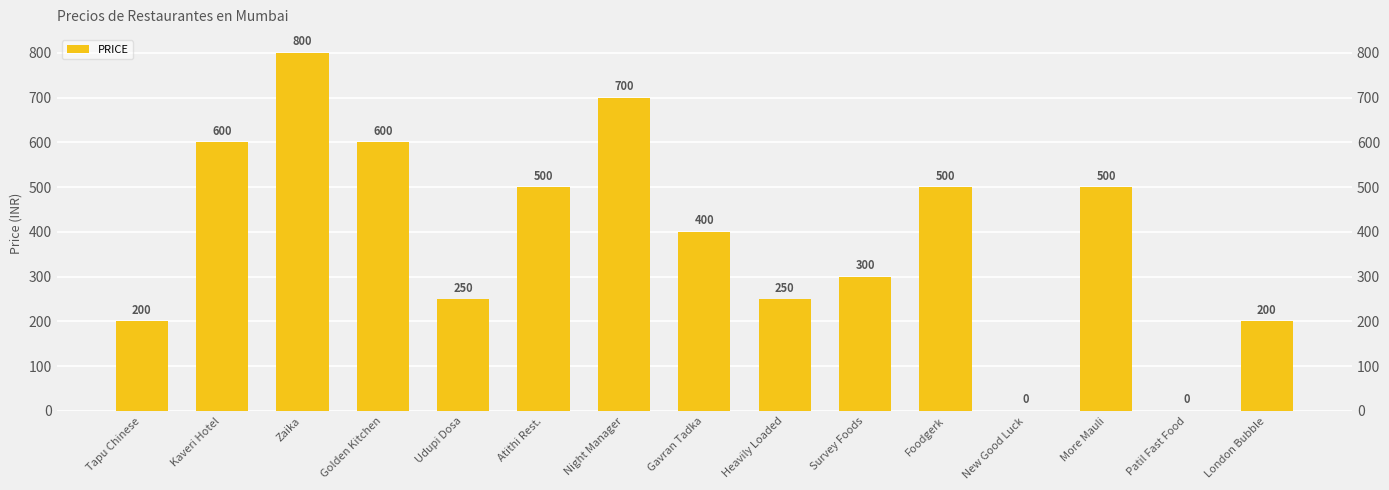

Read the value at More Mauli.

500